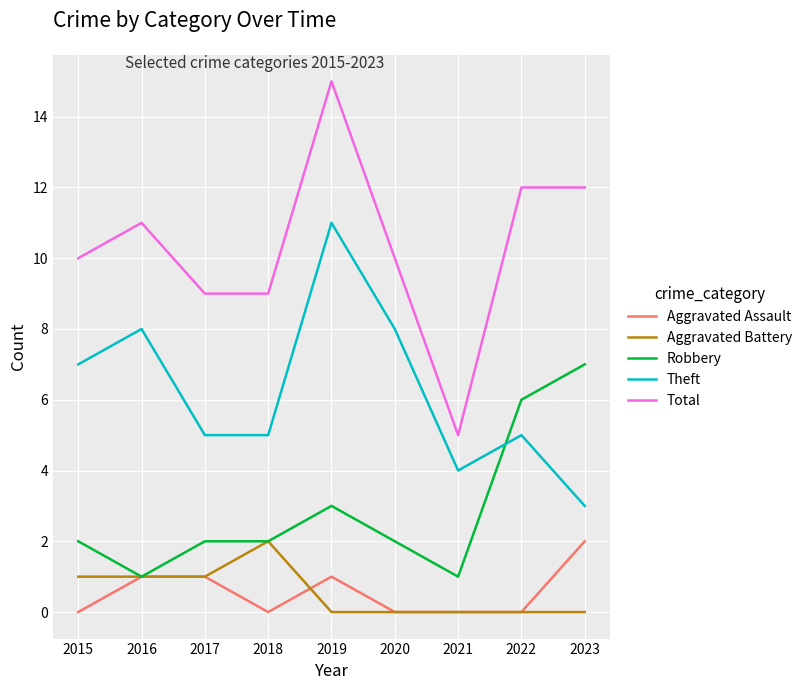

How many series are shown in this chart?

5